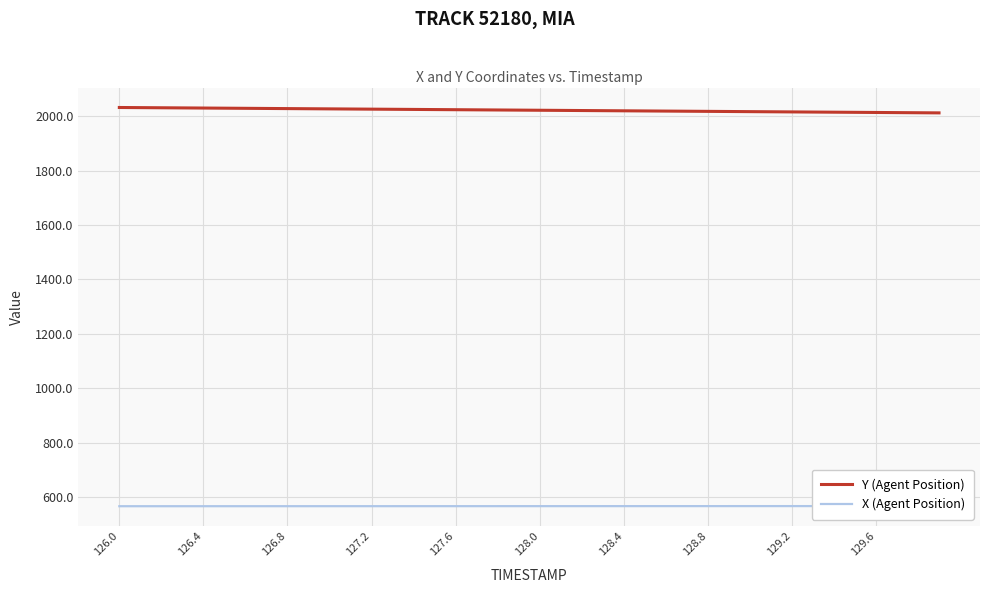

Rank the series by their average value, from lowest to highest.

X (Agent Position), Y (Agent Position)